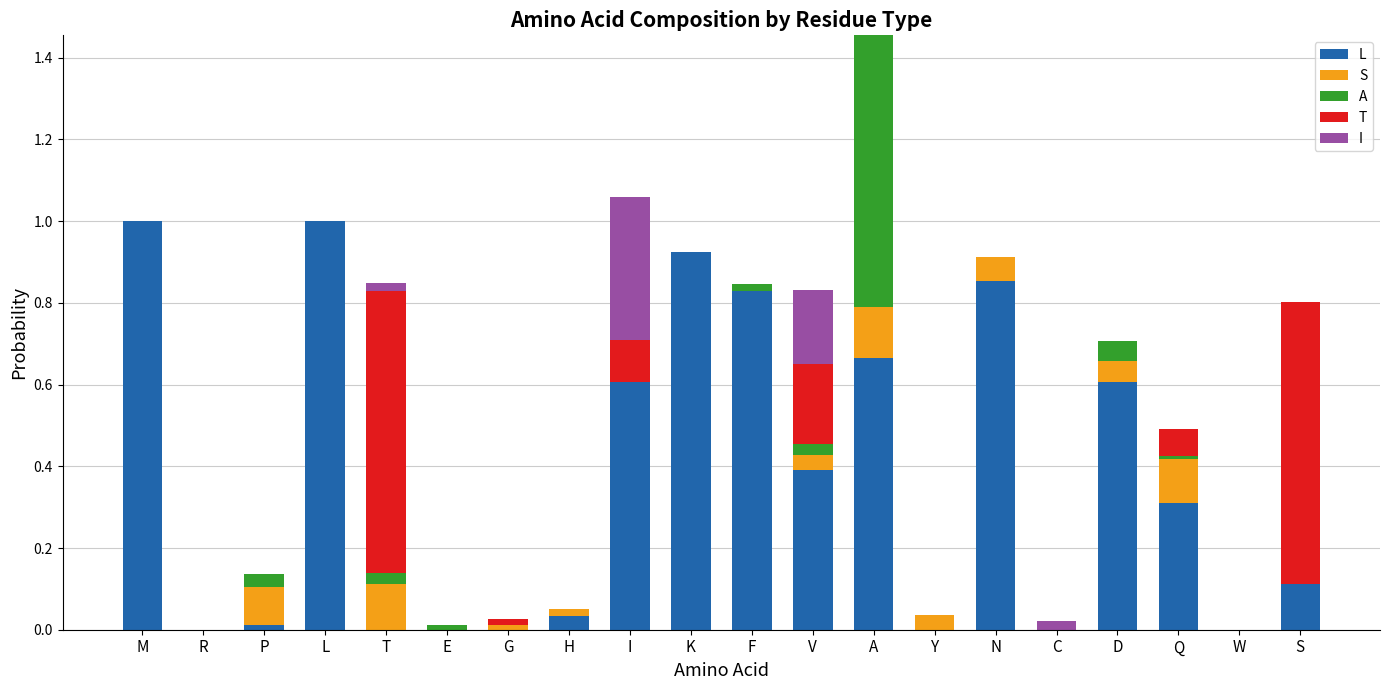

At which category is the sum across all series the highest?

A